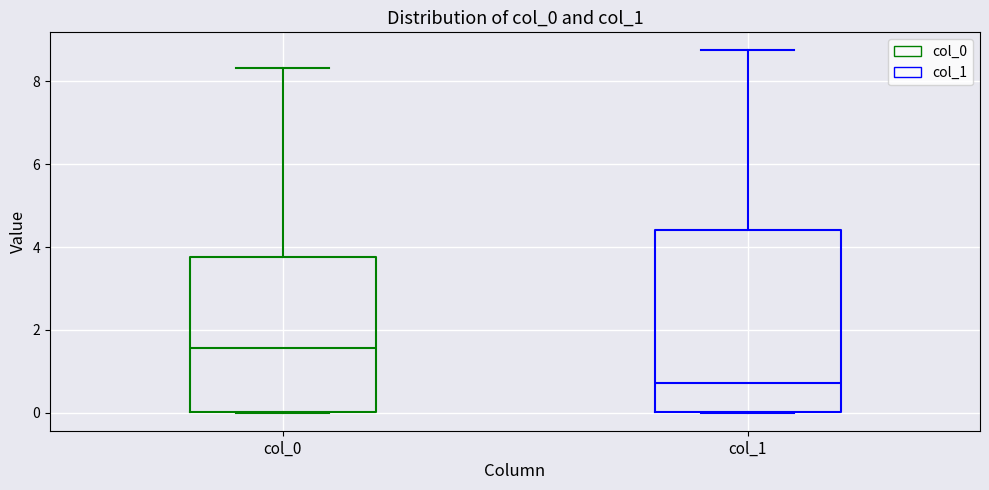

Comparing the boxes themselves (not the whiskers), which one is the tallest?

col_1